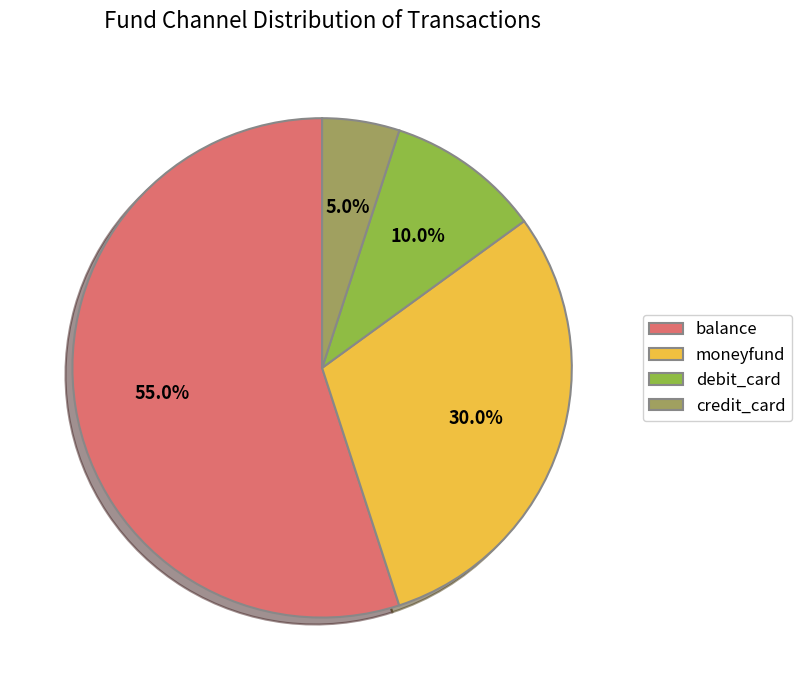

To the nearest percent, what is the difference between the largest and smallest slice percentages?

50%